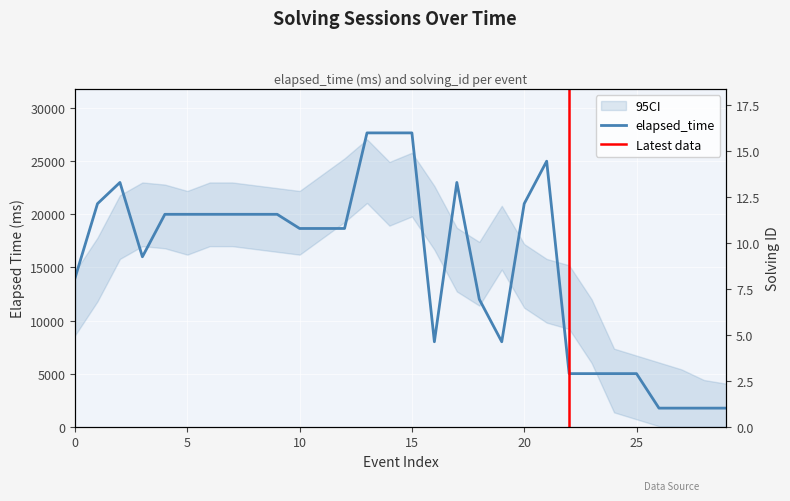

True or false: solving_id and elapsed_time intersect in this chart.

False